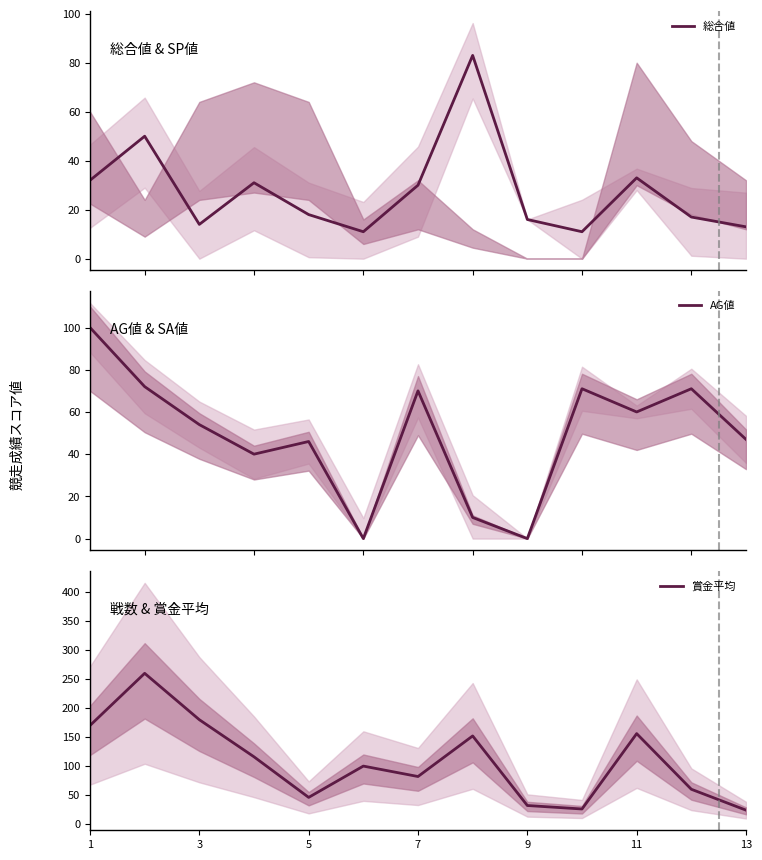

True or false: 賞金平均 and 総合値 cross at least once.

False